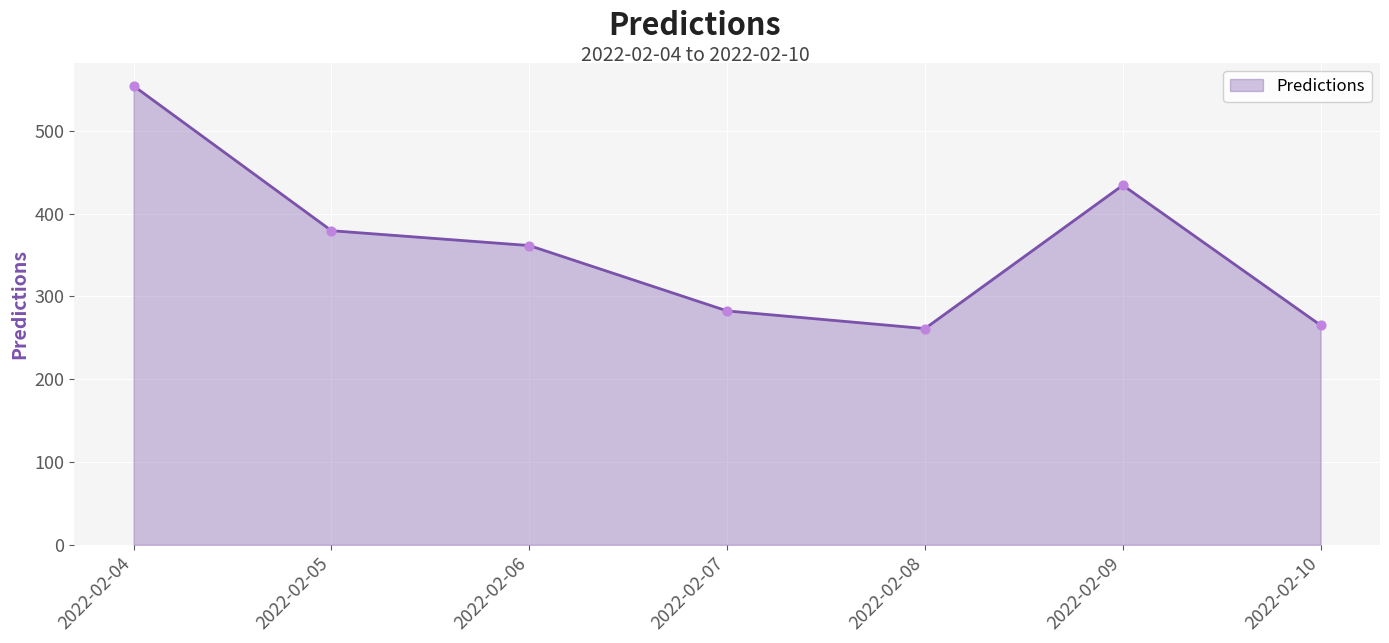

Between 2022-02-09 and 2022-02-04, which is larger?

2022-02-04